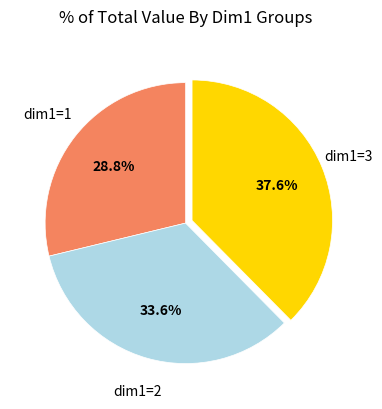

Does any single category account for the majority?

No